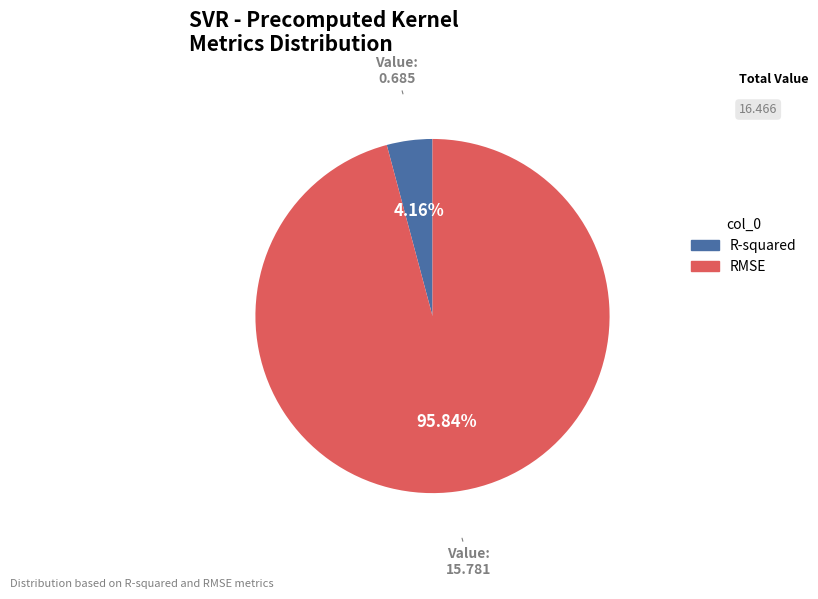

Is there a majority slice in this chart?

Yes